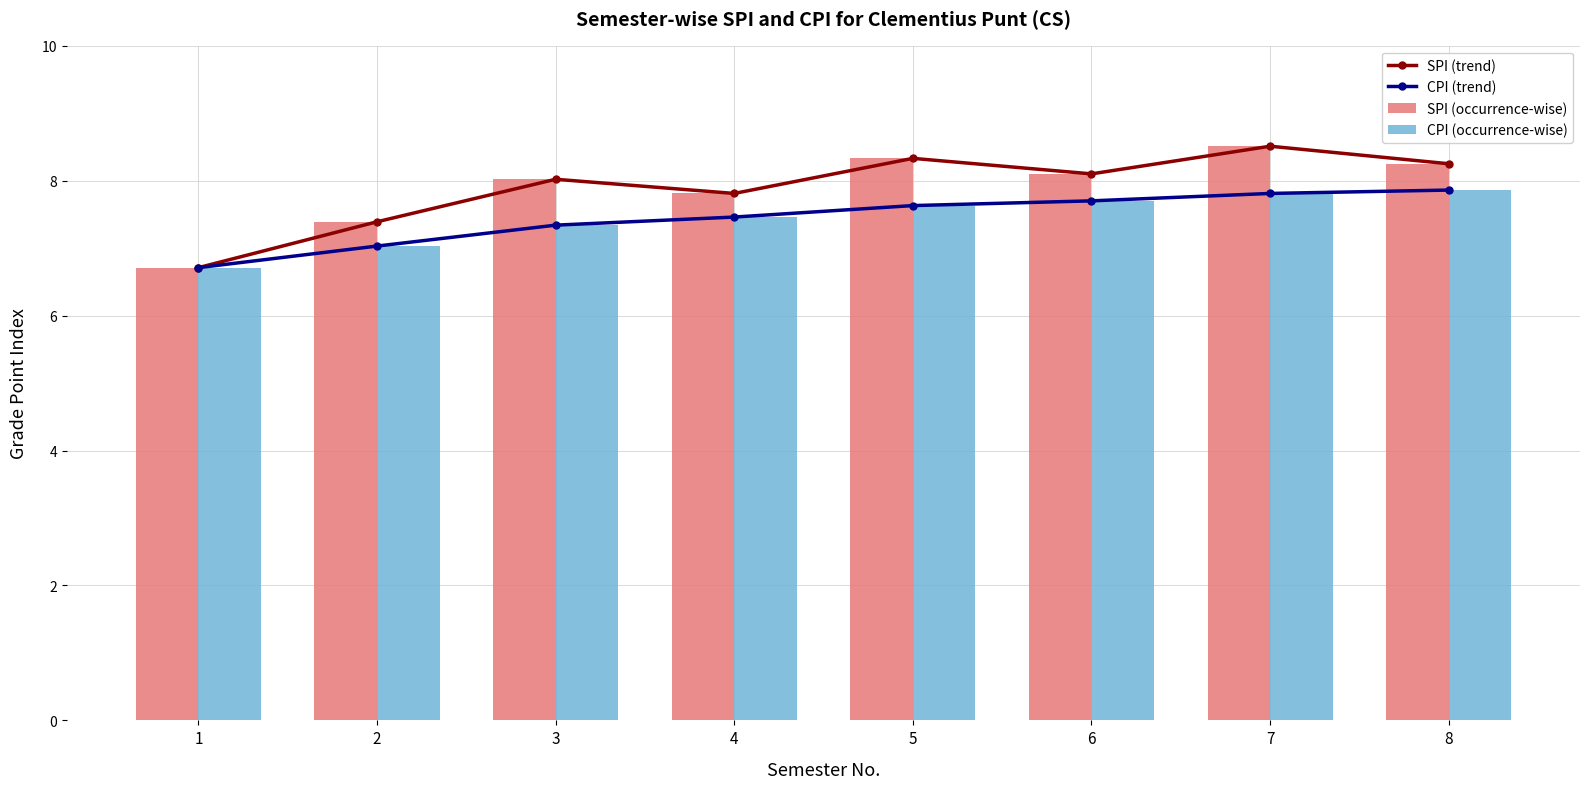

The SPI (occurrence-wise) series shows 6.7 at 1. True or false?

True